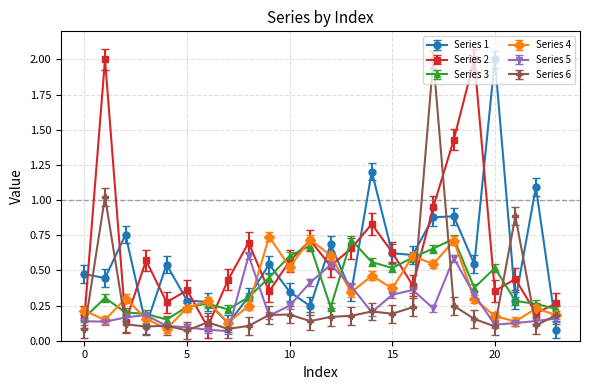

At how many categories does at least one series exceed 1?

7